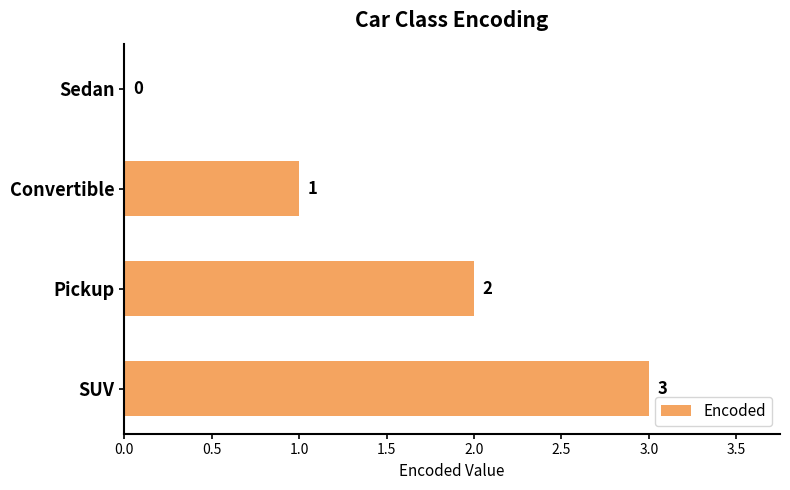

How many positive values are there?

3